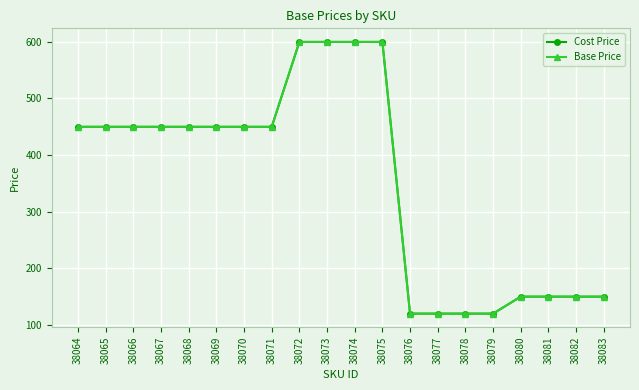

True or false: Cost Price and Base Price cross at least once.

False